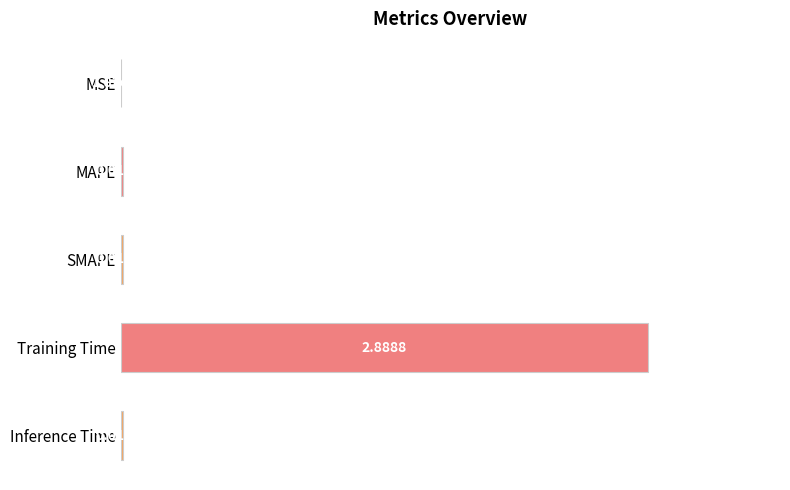

Between MAPE and Inference Time, which is larger?

MAPE